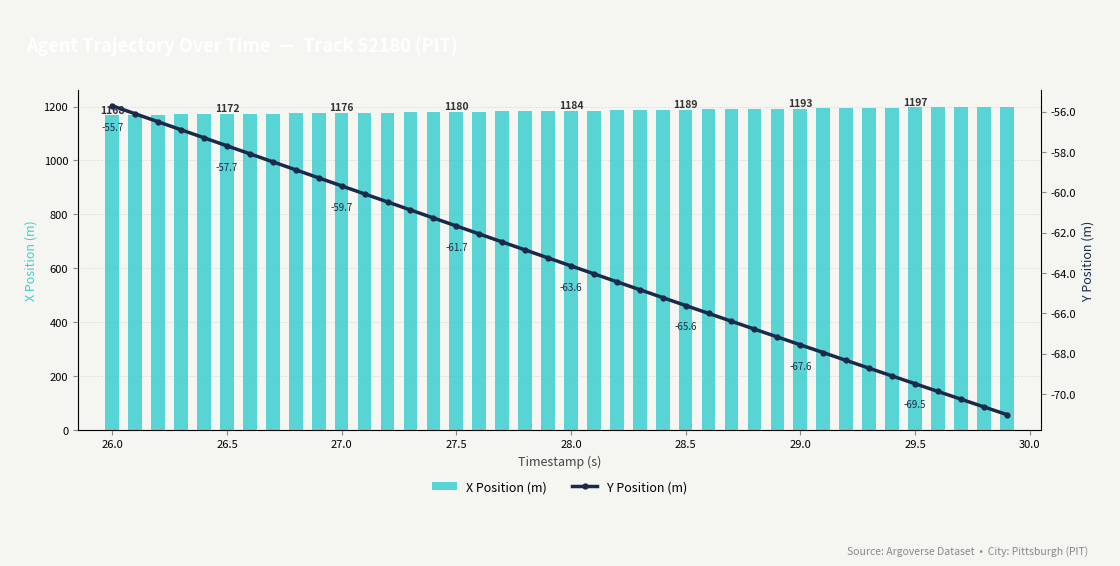

What is the difference between the second highest and minimum values in the X Position (m) series?

31.0